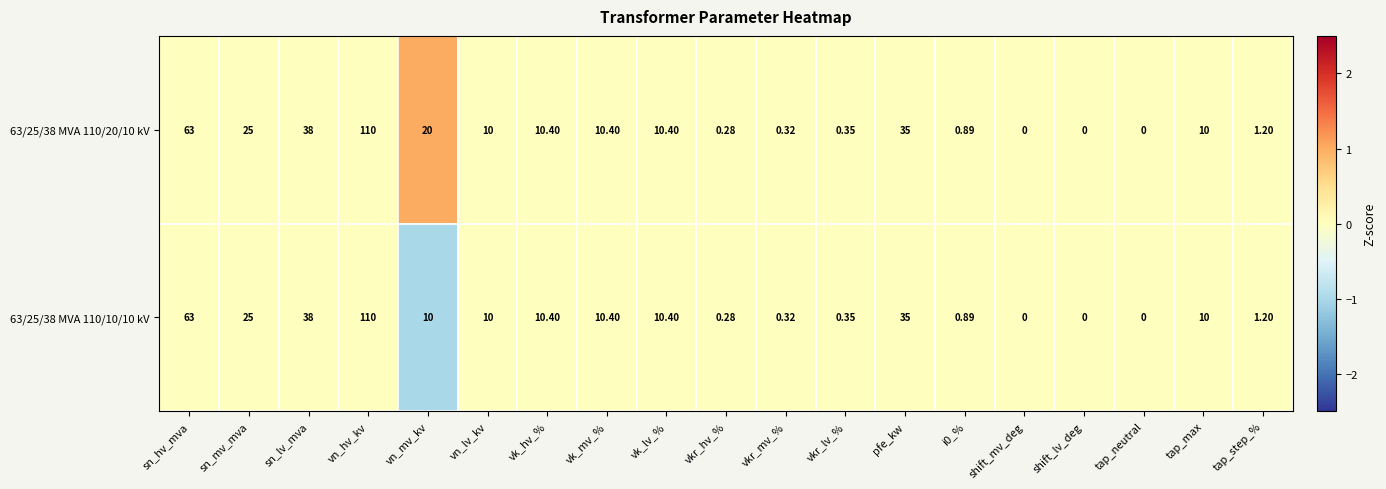

Where is 63/25/38 MVA 110/20/10 kV nearest to the value 55?

sn_hv_mva